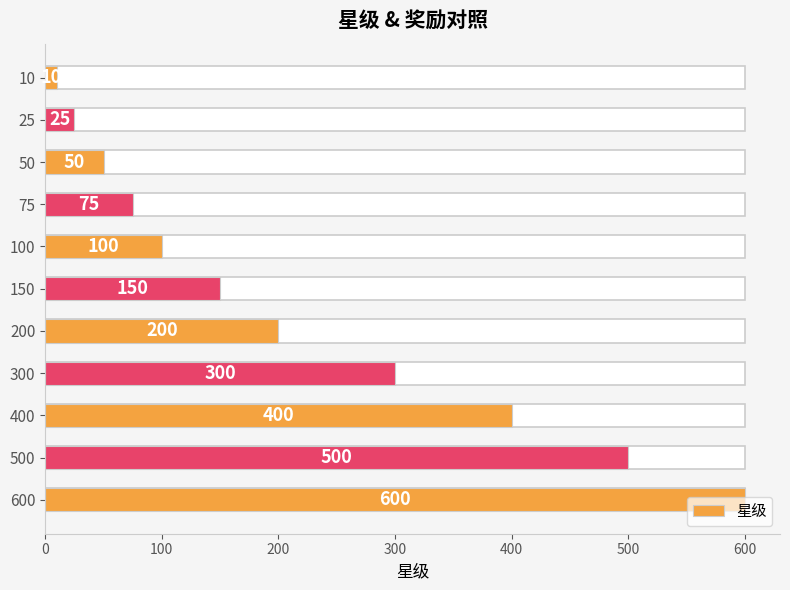

How many series are shown in this chart?

1